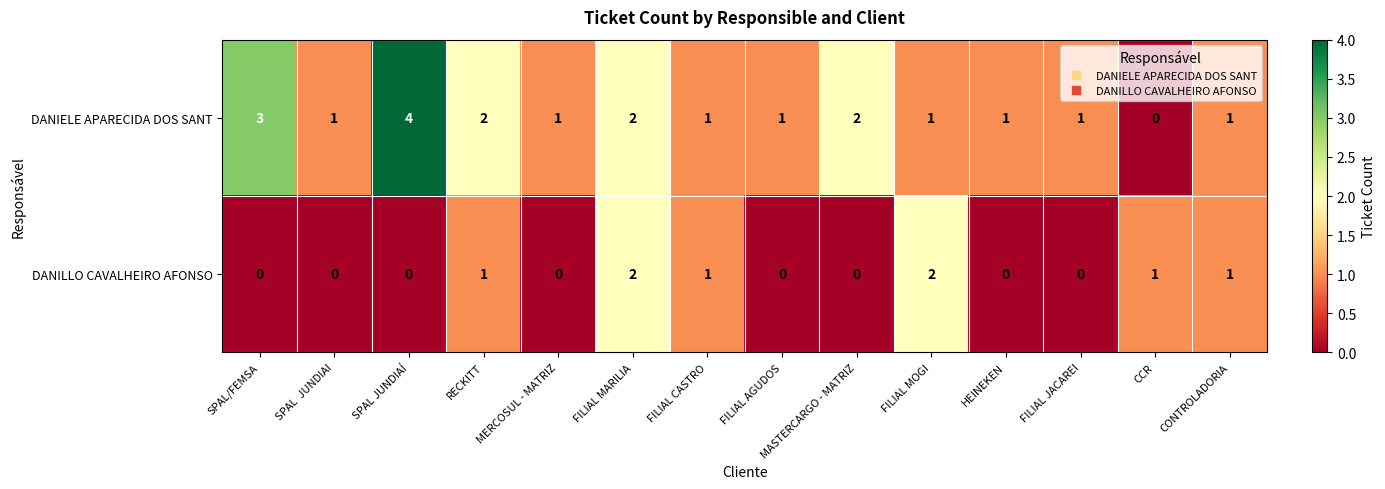

Which series has the widest spread of values?

DANIELE APARECIDA DOS SANT